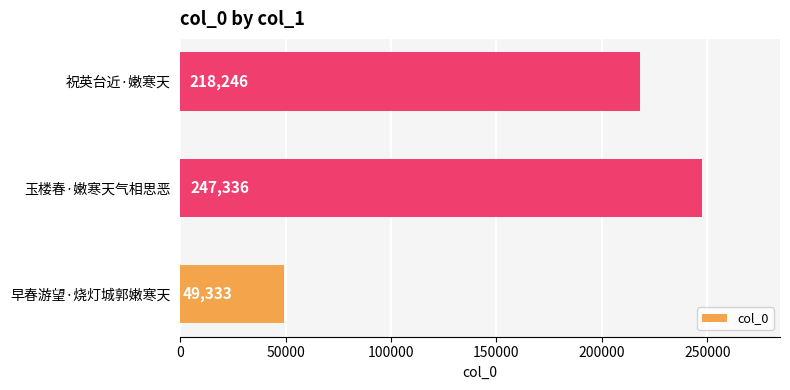

Does the chart contain stacked bars?

No